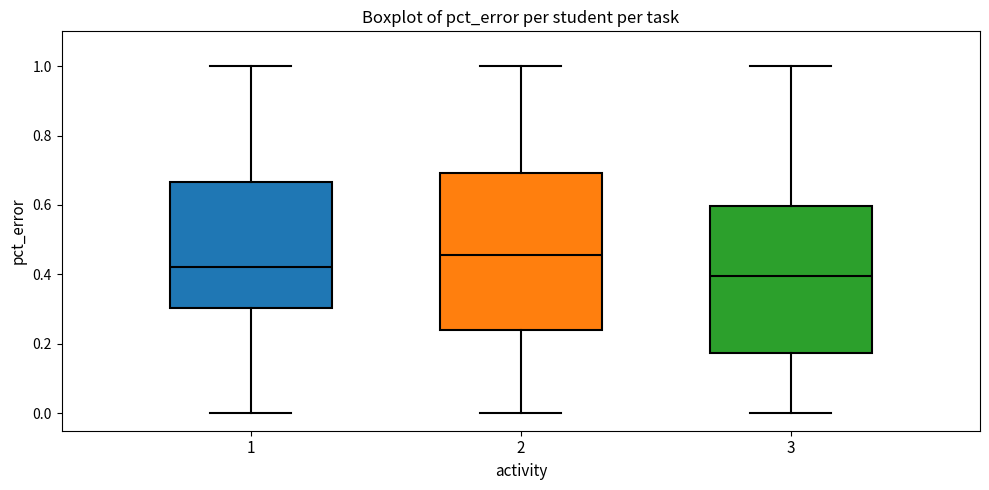

Reading left to right, transcribe this box plot: for each box, give where its median line is, the range the box spans, and where its two whiskers end, as read against the y-axis. The values are not printed on the chart, so give them approximately, as read against the axis.

1: median 0.42, box 0.30 to 0.66, whiskers 0.00 to 1.00
2: median 0.46, box 0.24 to 0.70, whiskers 0.00 to 1.00
3: median 0.40, box 0.18 to 0.60, whiskers 0.00 to 1.00